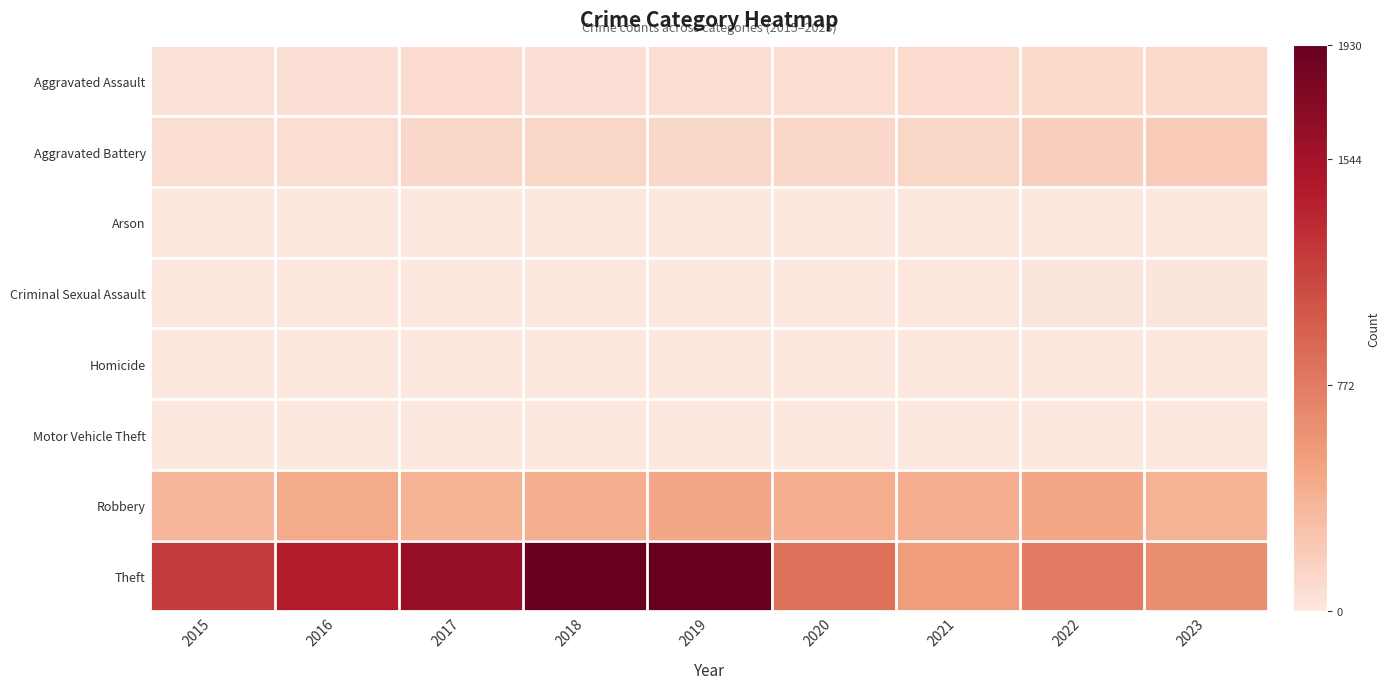

At which category does the chart reach its peak across all series?

2019